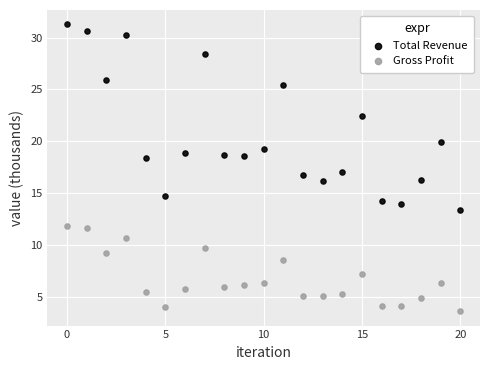

Across all data points, what is the range of Y values (max minus min)?

27.6